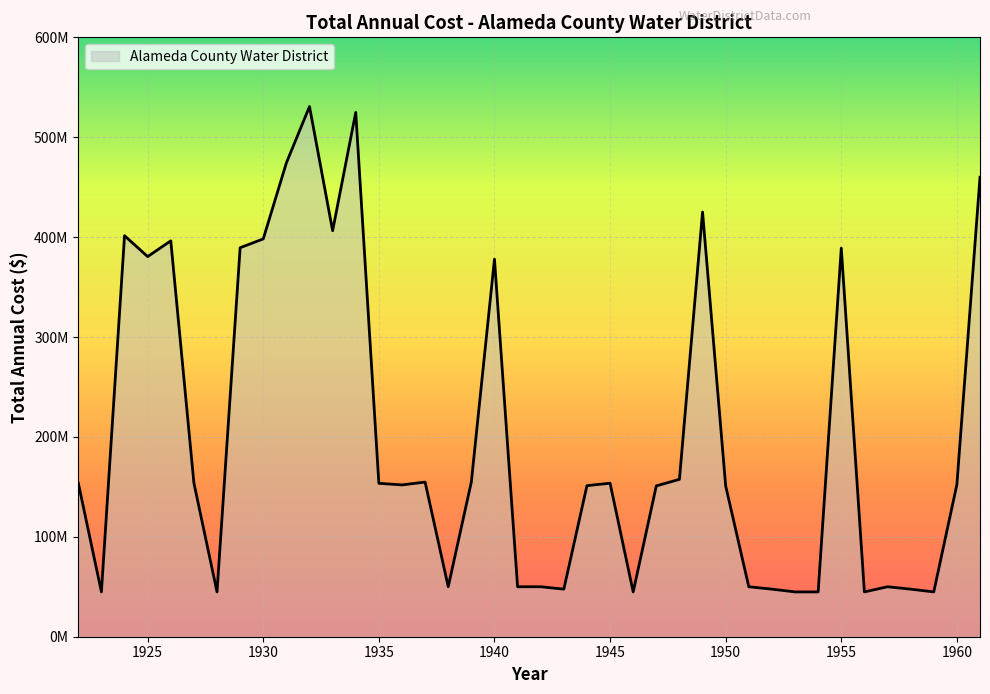

Does the chart have visible grid lines?

Yes